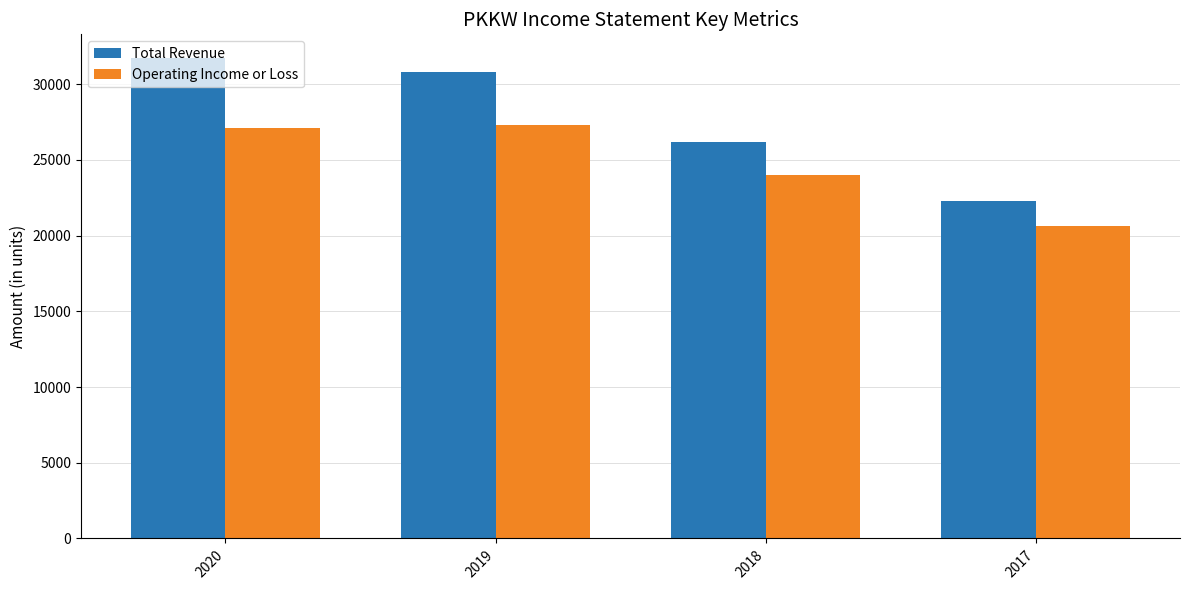

Read the Operating Income or Loss value at 2019, to the nearest 50.

27300